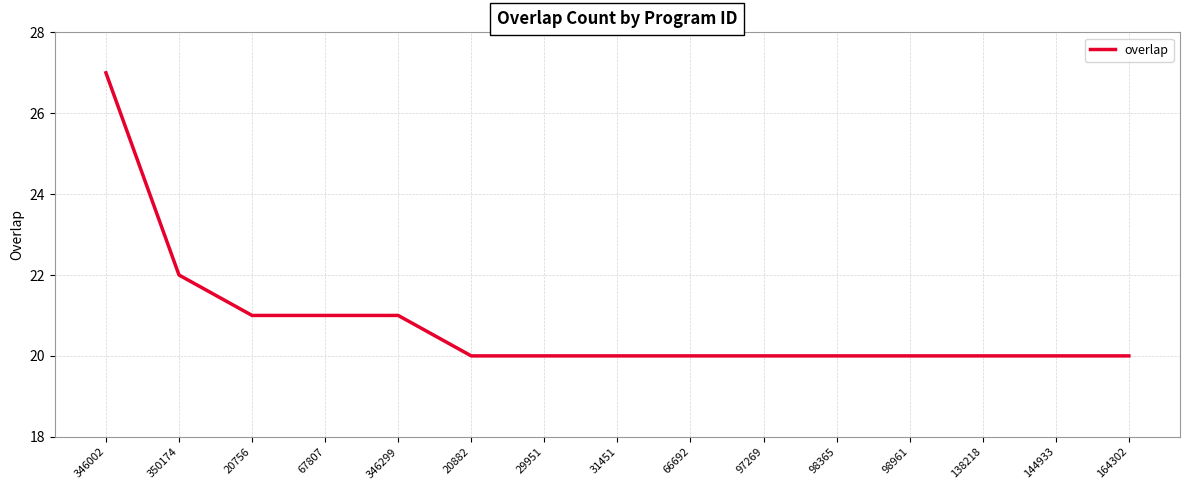

What position from the left is 98961?

12